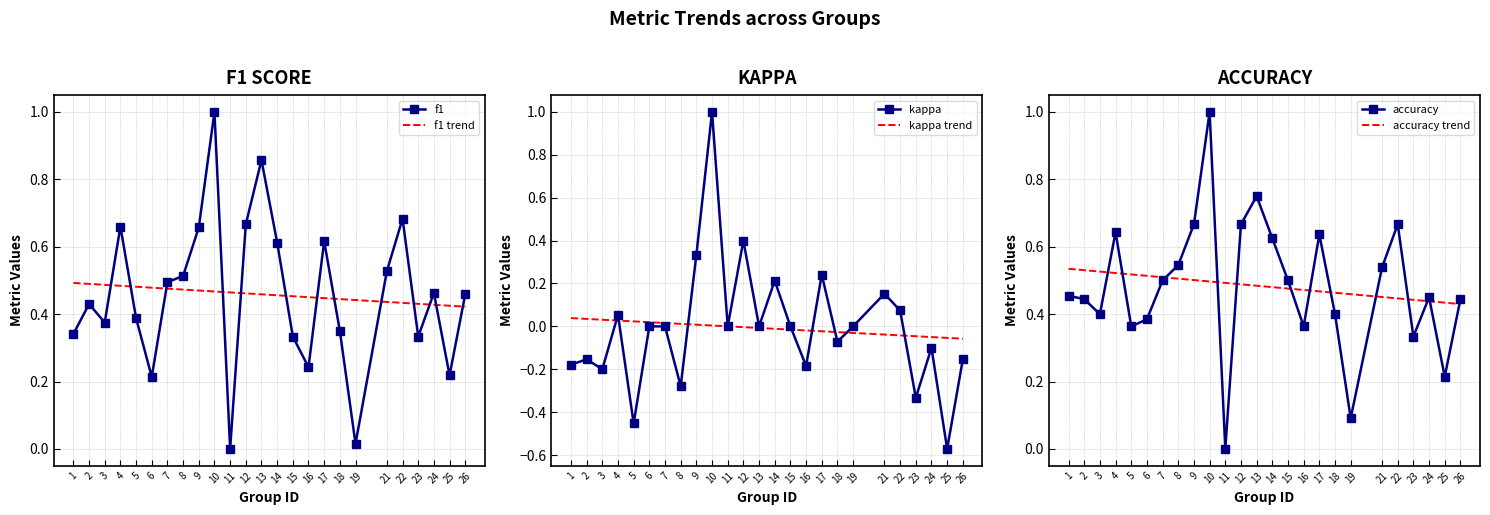

Count the number of data series in this chart.

6